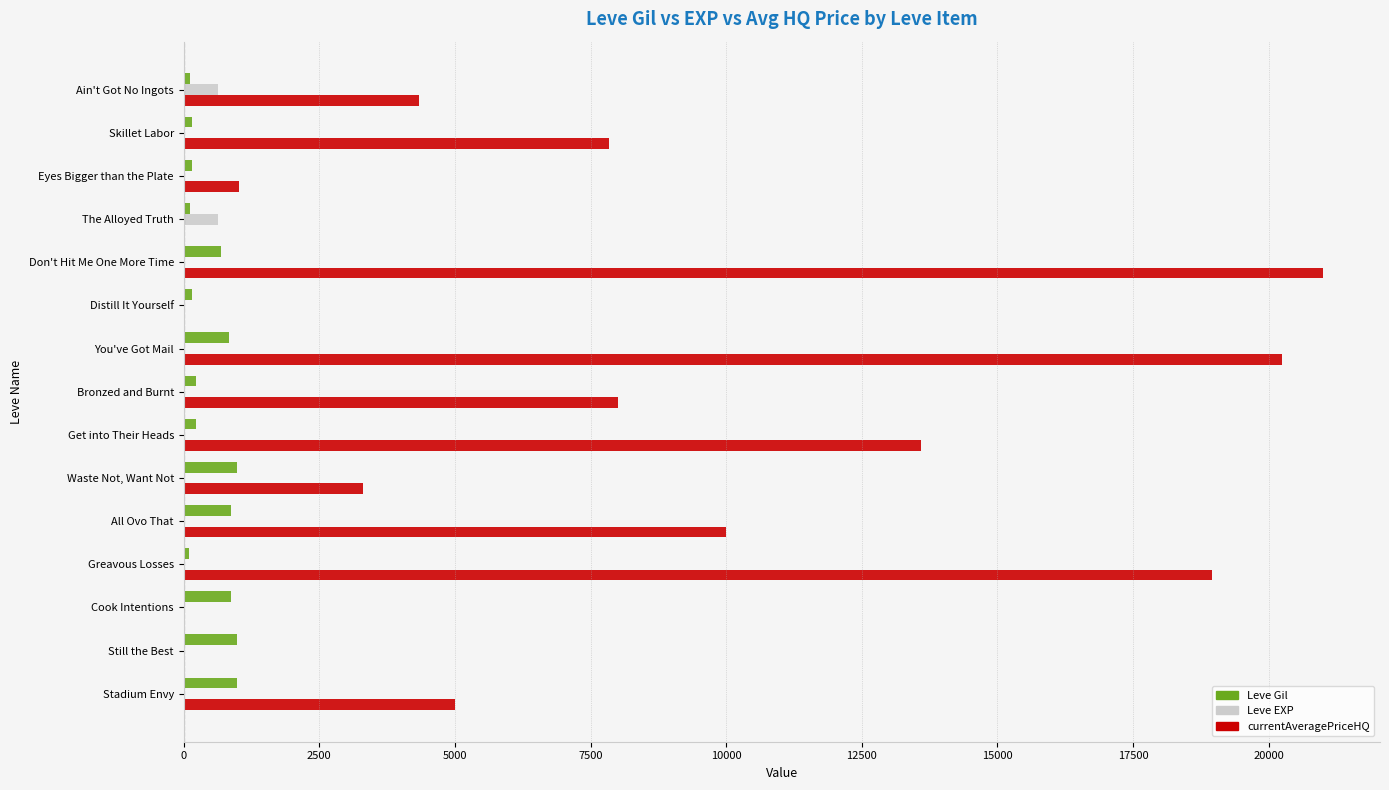

Between Skillet Labor and Eyes Bigger than the Plate, which series saw the biggest shift?

currentAveragePriceHQ